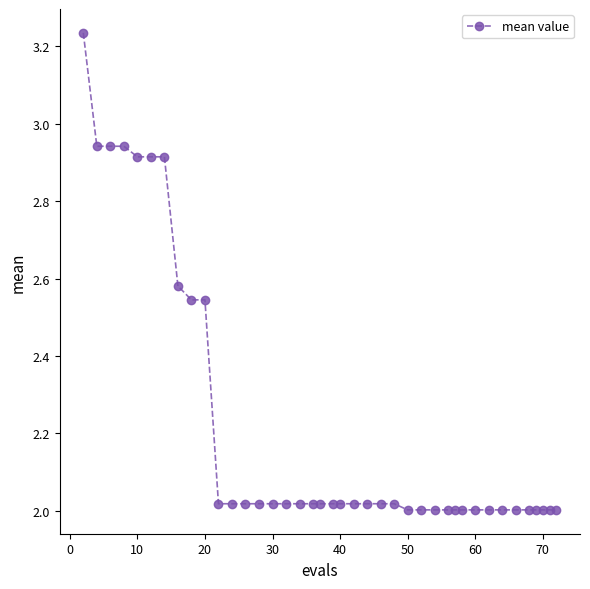

What is the average value?

2.2